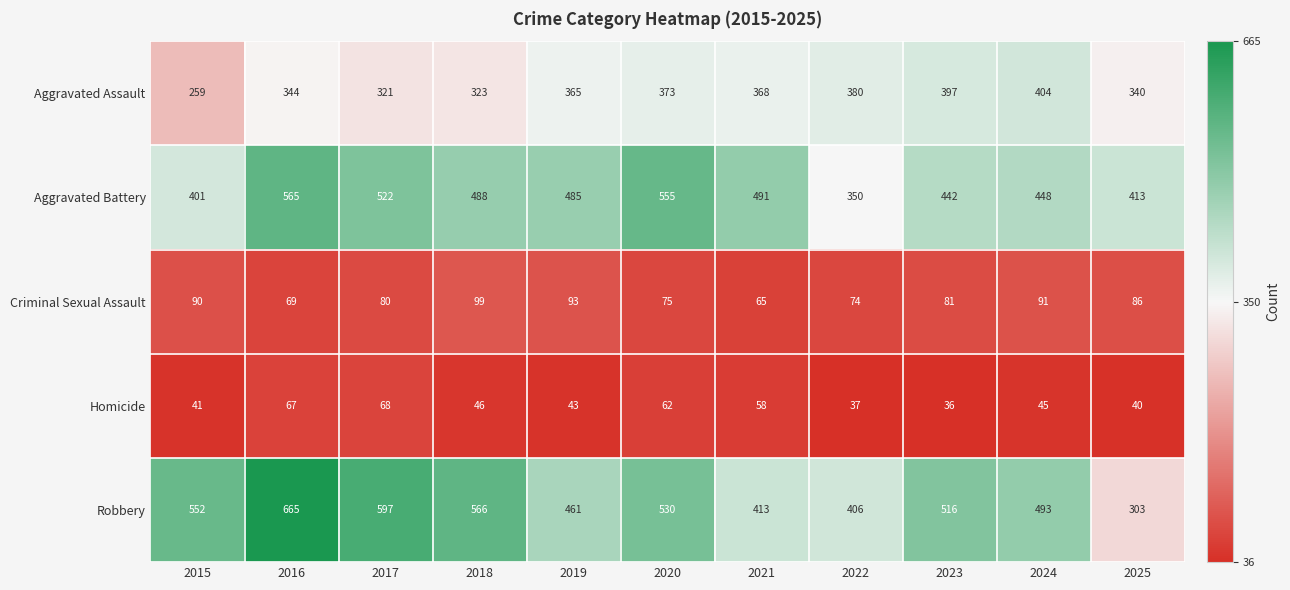

What is the difference between the maximum and minimum values in the Homicide series?

32